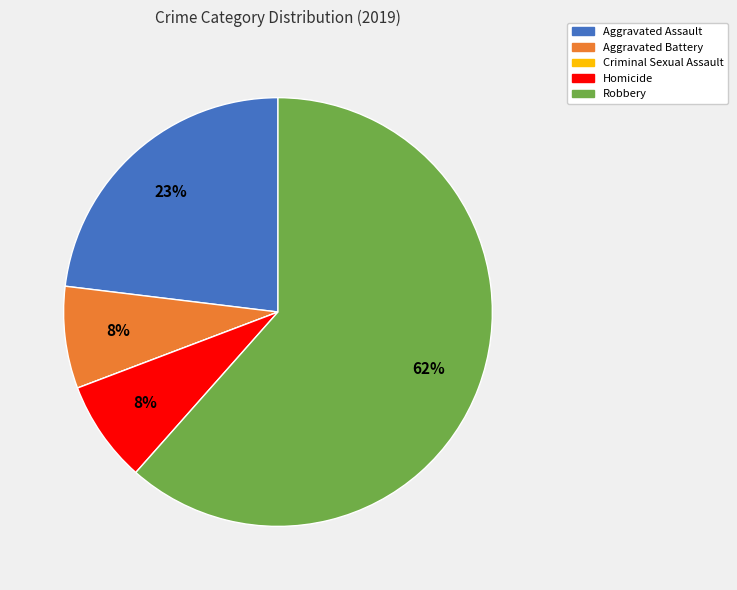

To the nearest percent, what is the average slice percentage?

20%